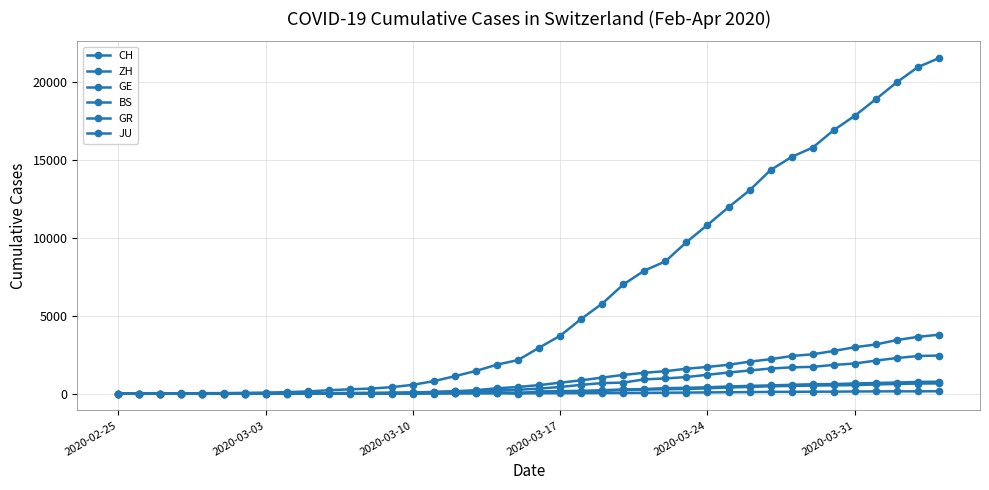

How many series are shown in this chart?

6